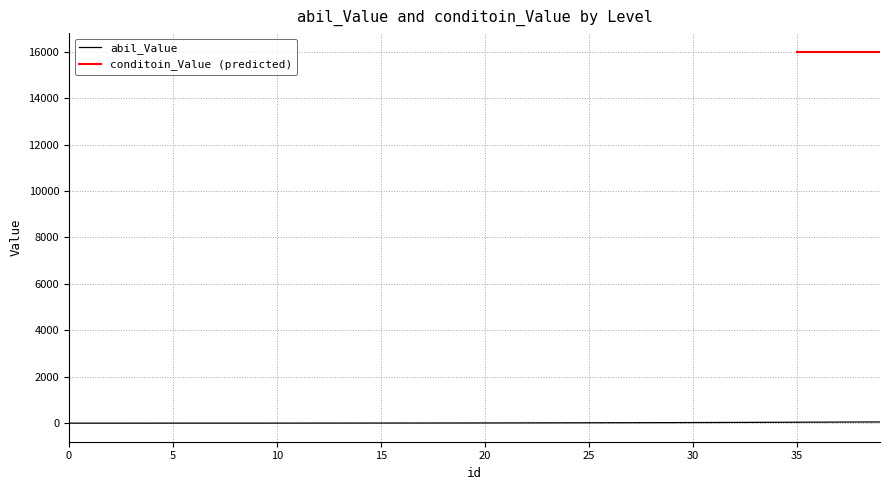

How many values are below 8?

20